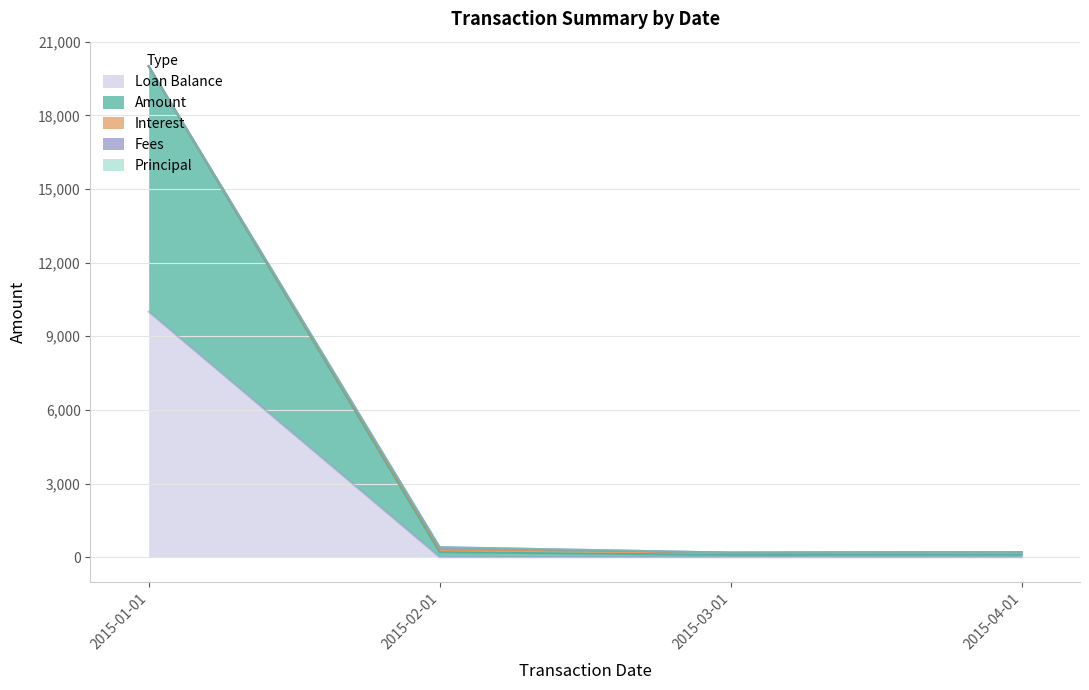

Rank the categories by Loan Balance value from highest to lowest.

2015-01-01, 2015-02-01, 2015-04-01, 2015-03-01